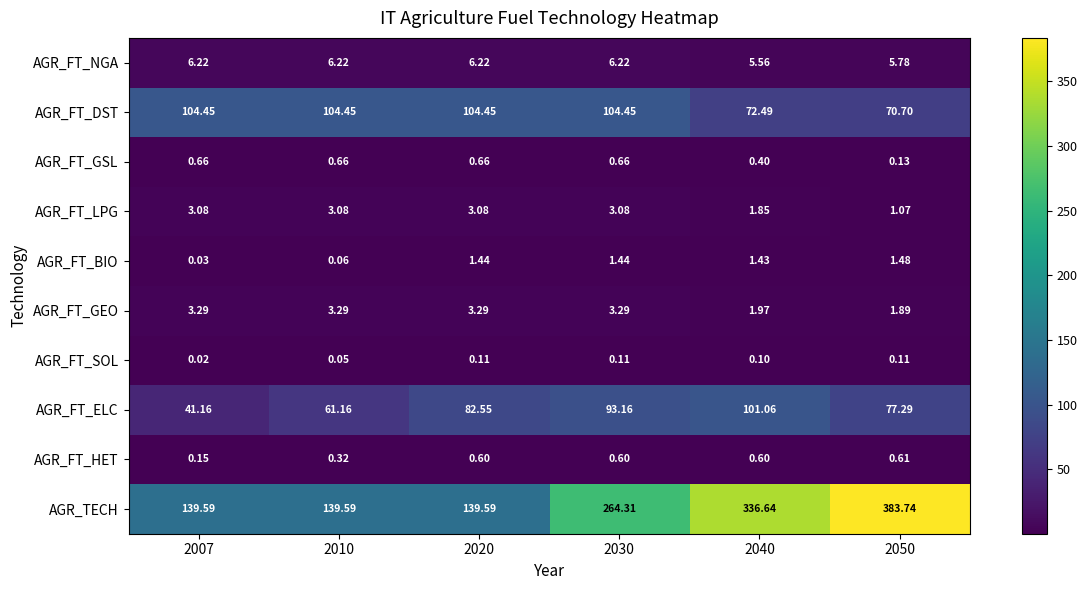

What is the total value across all series at 2010?

318.9